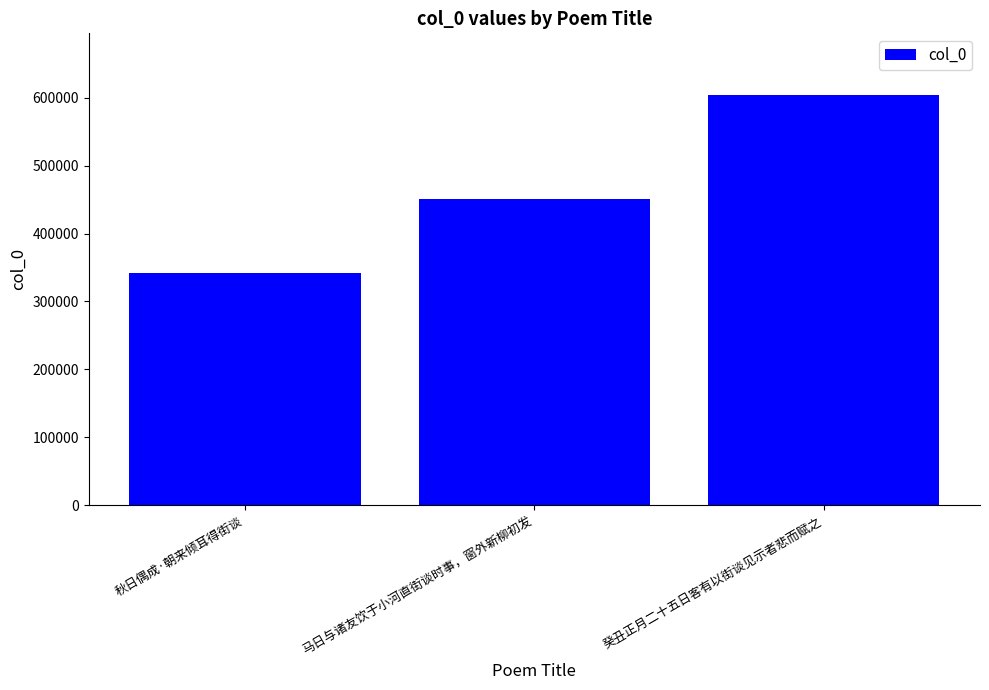

Reading left to right, transcribe all the data shown in this chart.

341694	451603	604247